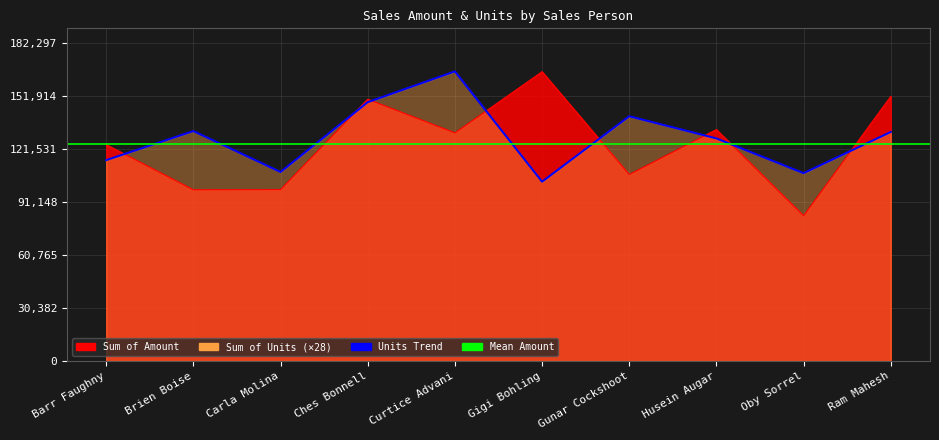

Which series ends up on top after the final intersection of Sum of Units and Sum of Amount?

Sum of Amount